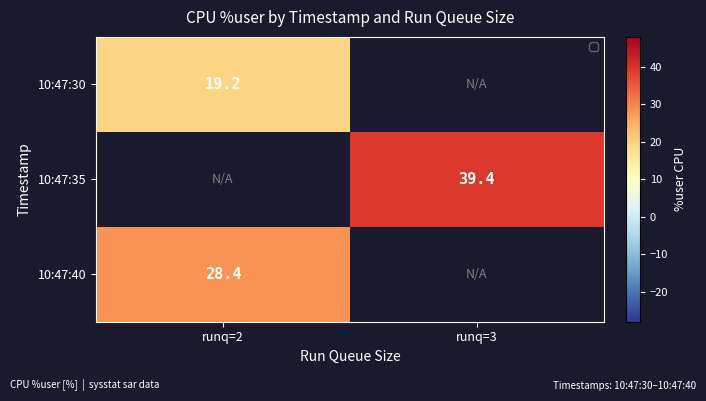

At which category does the chart reach its minimum across all series?

runq=2